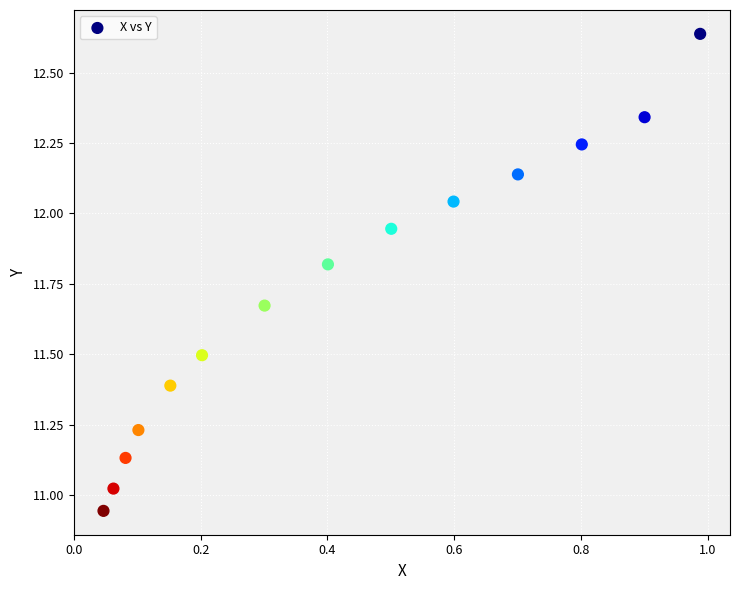

What is the range of X values (max minus min)?

0.9